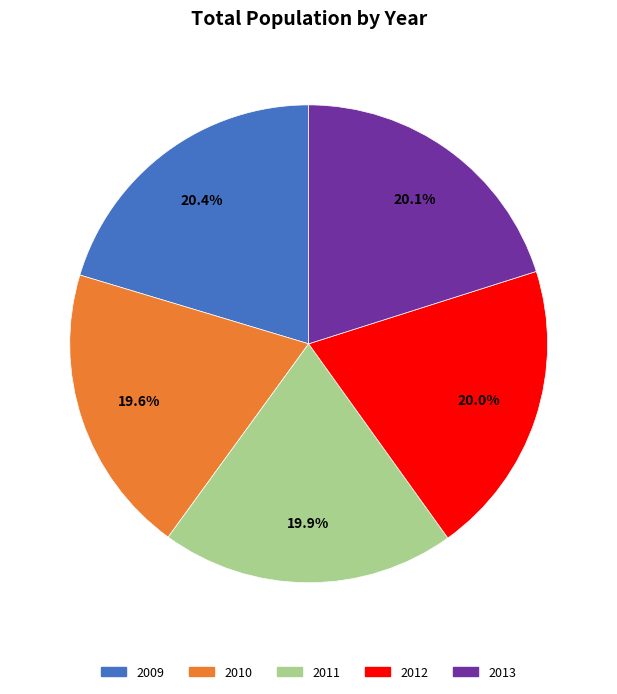

How many slices are in this pie chart?

5